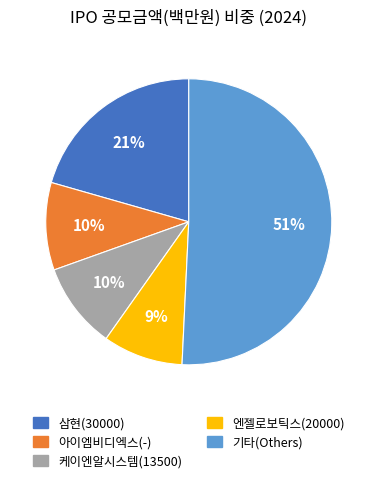

To the nearest percent, what is the difference between the largest and smallest slice percentages?

42%